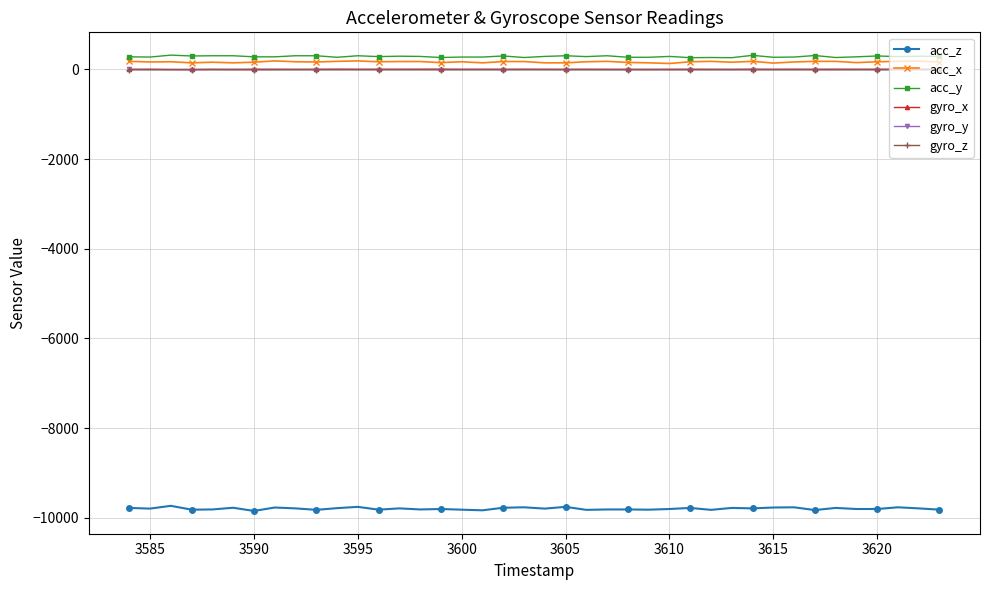

What is the maximum value shown in the chart?

320